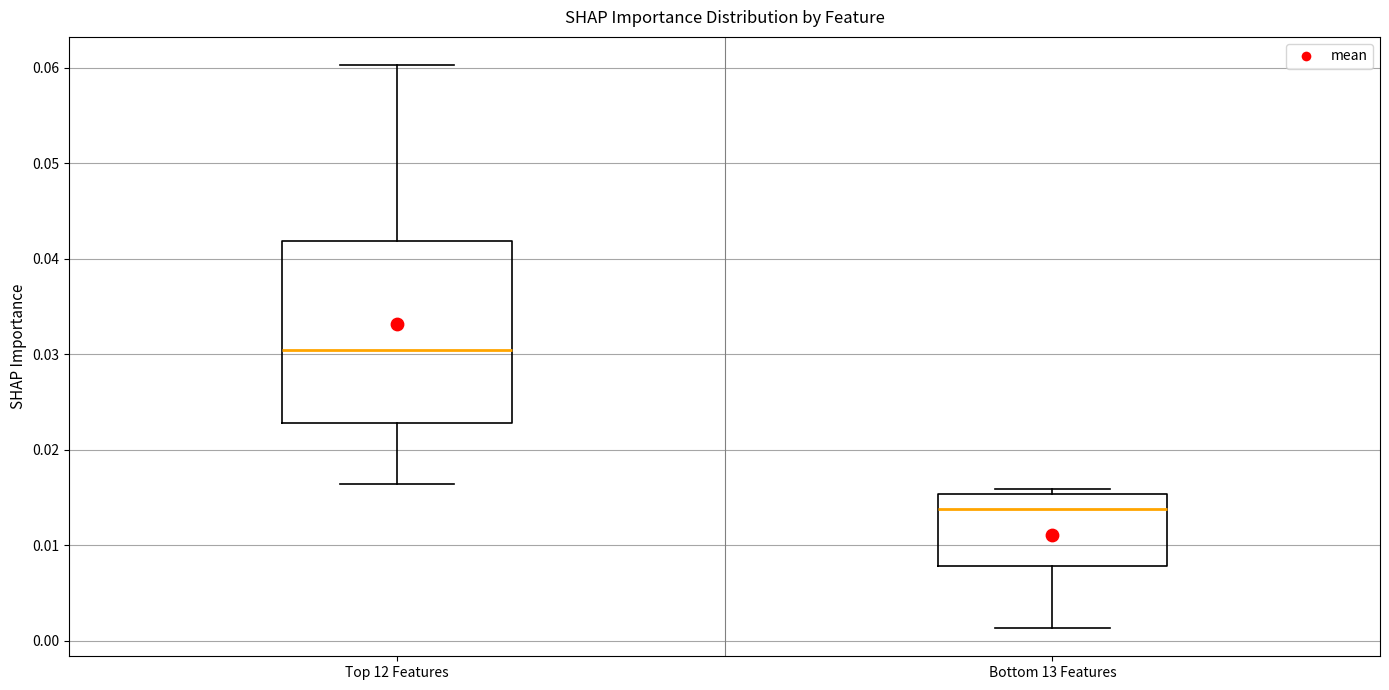

Comparing the boxes themselves (not the whiskers), which one is the tallest?

Top 12 Features